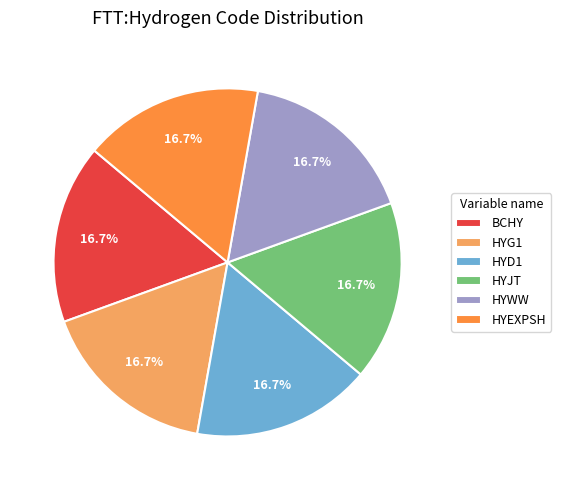

True or false: HYWW accounts for 17% of the total.

True